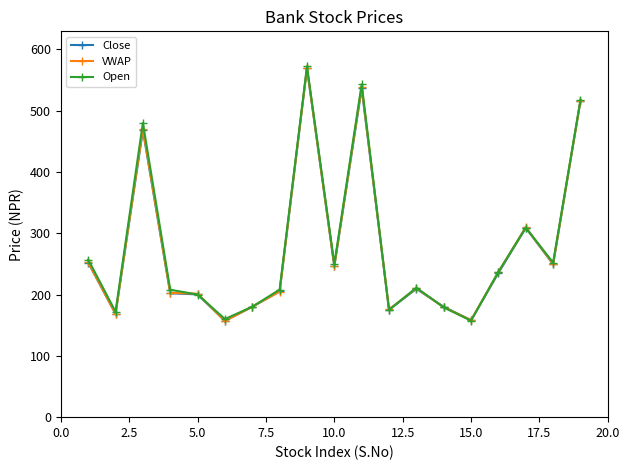

What is the value of the Open point at the 1st from the left?

257.0